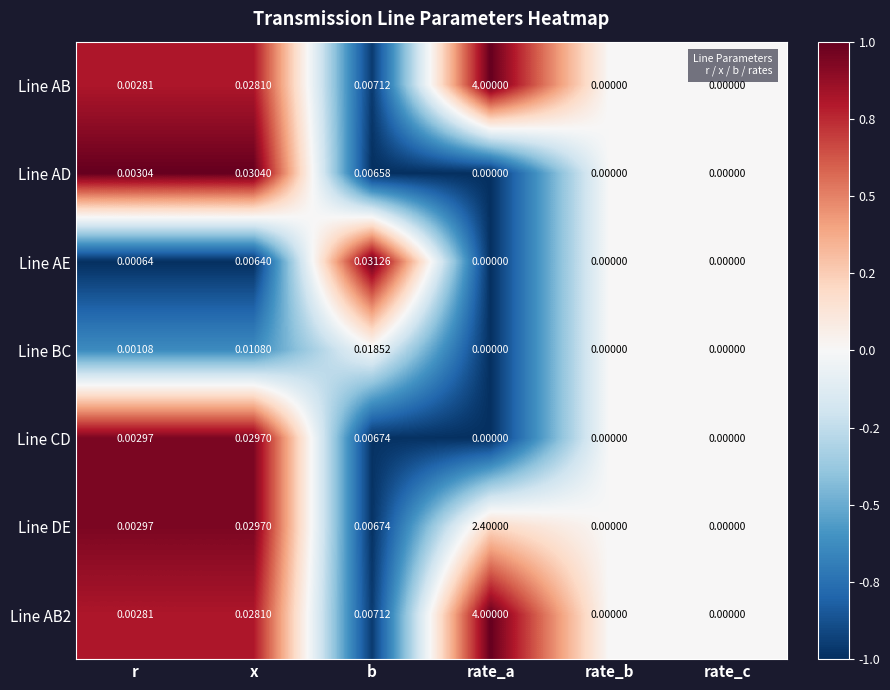

Where is Line AB2 nearest to the value 2?

x